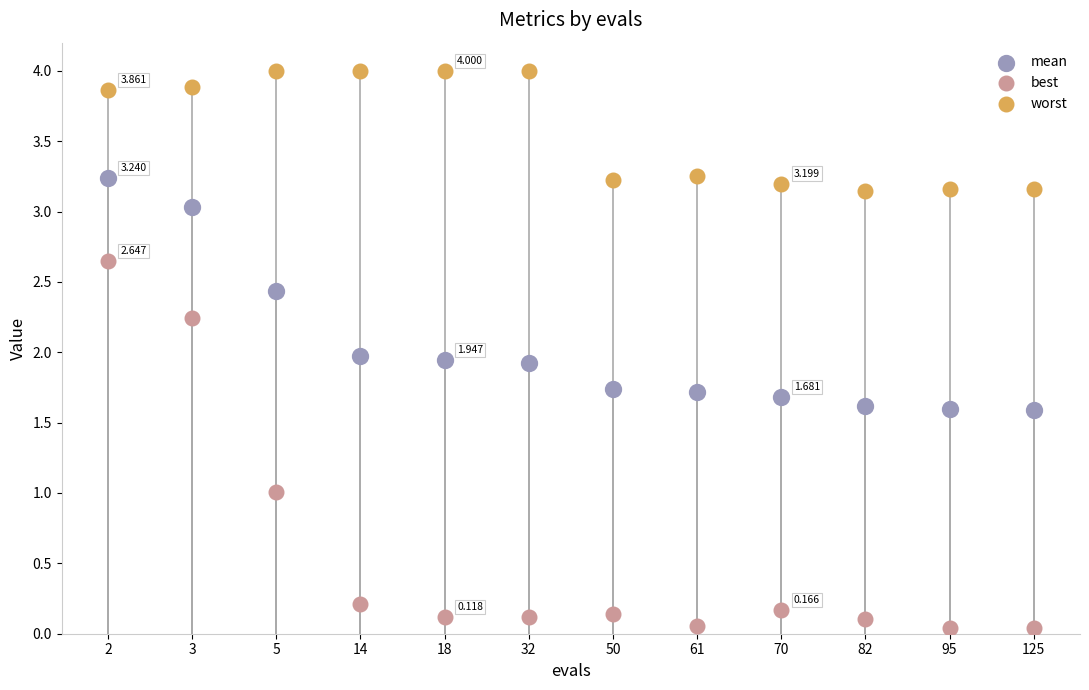

Which series has the widest spread of Y values?

best